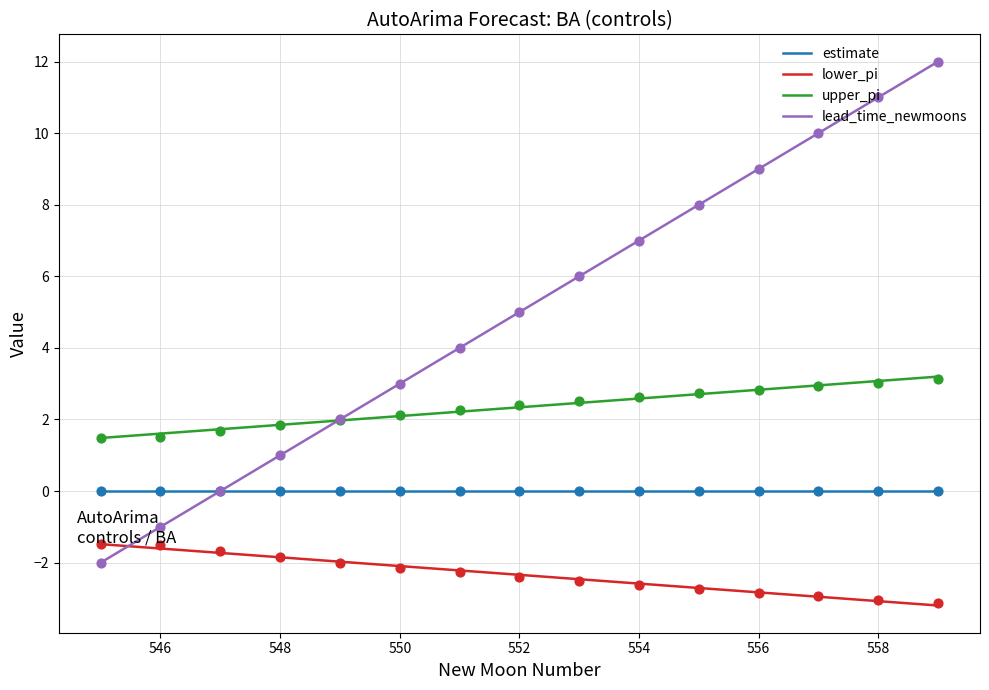

What is the total value across all series at 549?

2.0